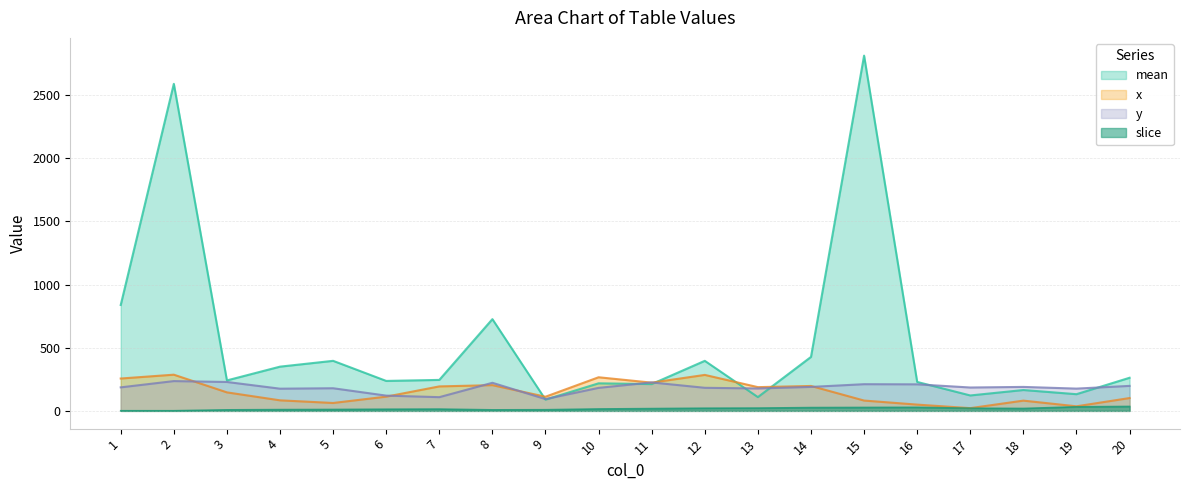

What is the difference between the y values at 9 and 19?

82.8